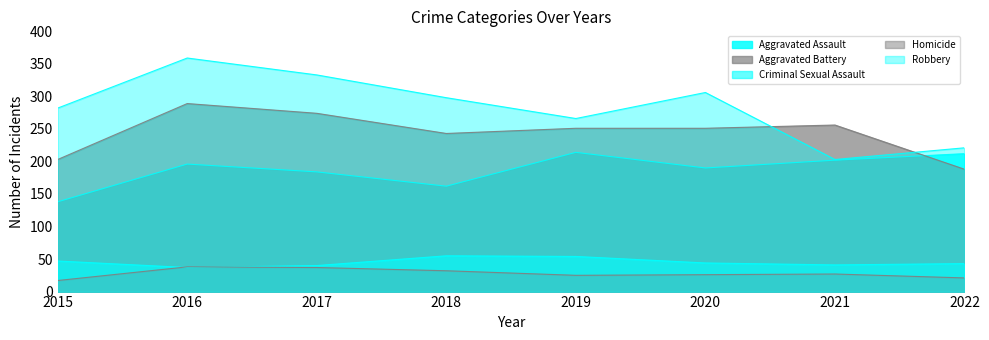

Rank the categories by Robbery value from highest to lowest.

2016, 2017, 2020, 2018, 2015, 2019, 2022, 2021